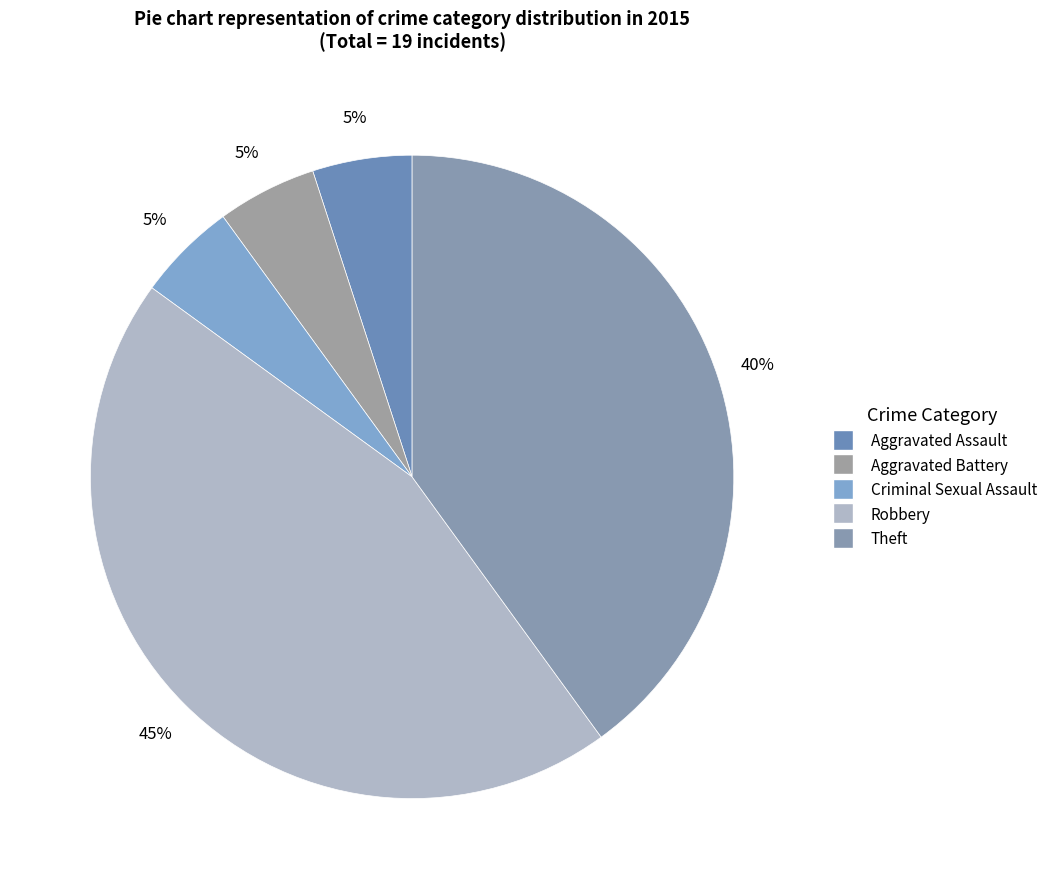

Which category has the smallest portion of the pie?

Aggravated Assault